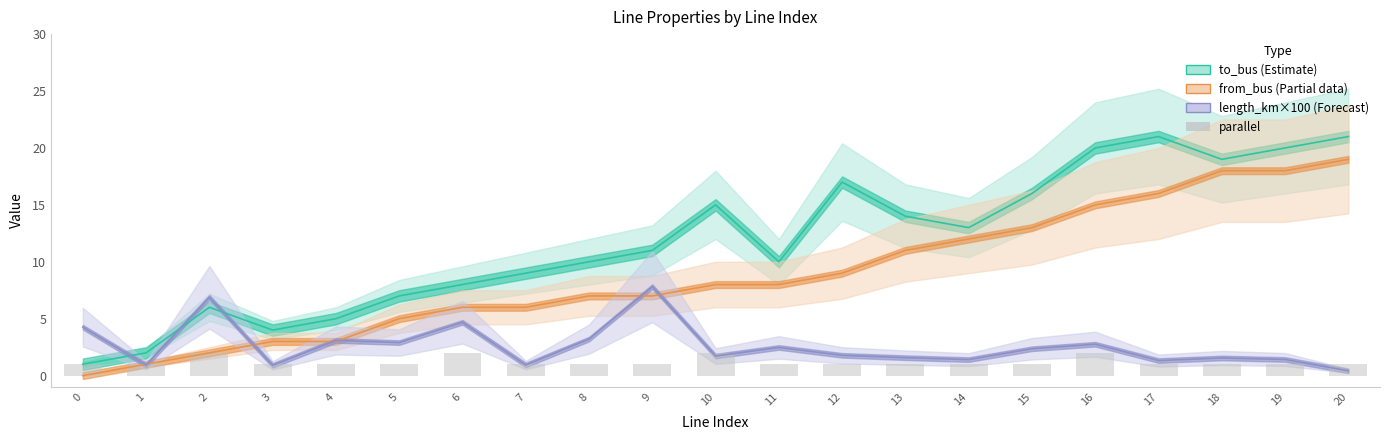

List the labels in order of value, smallest first.

0, 1, 3, 4, 5, 7, 8, 9, 11, 12, 13, 14, 15, 17, 18, 19, 20, 2, 6, 10, 16